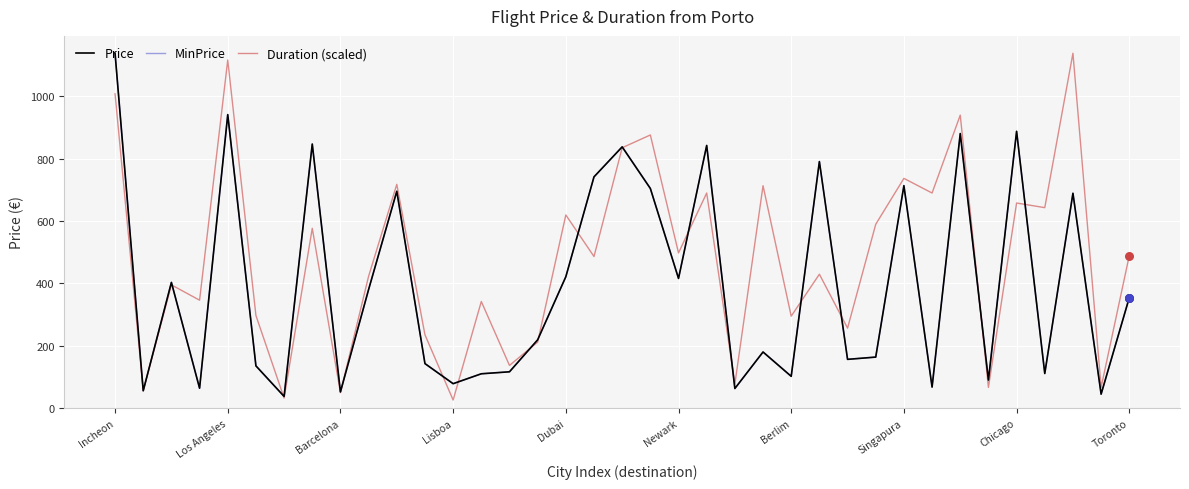

What are all the series names shown in the legend?

Price, MinPrice, Duration (scaled)